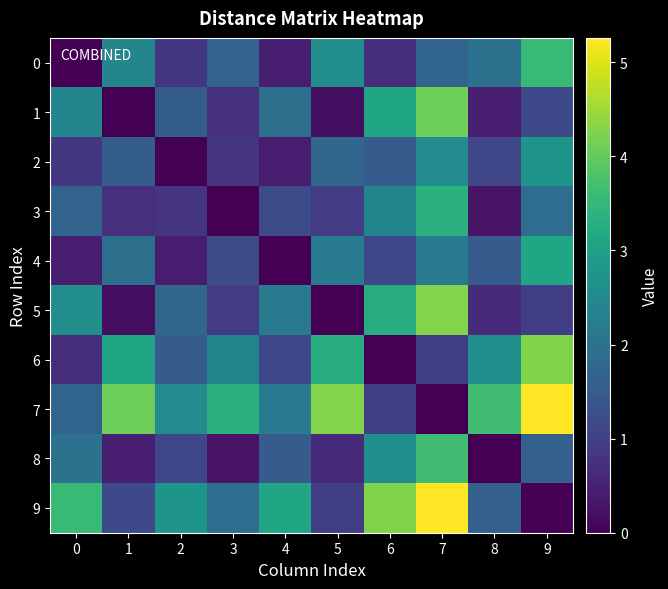

Which series has the largest total across all categories?

7